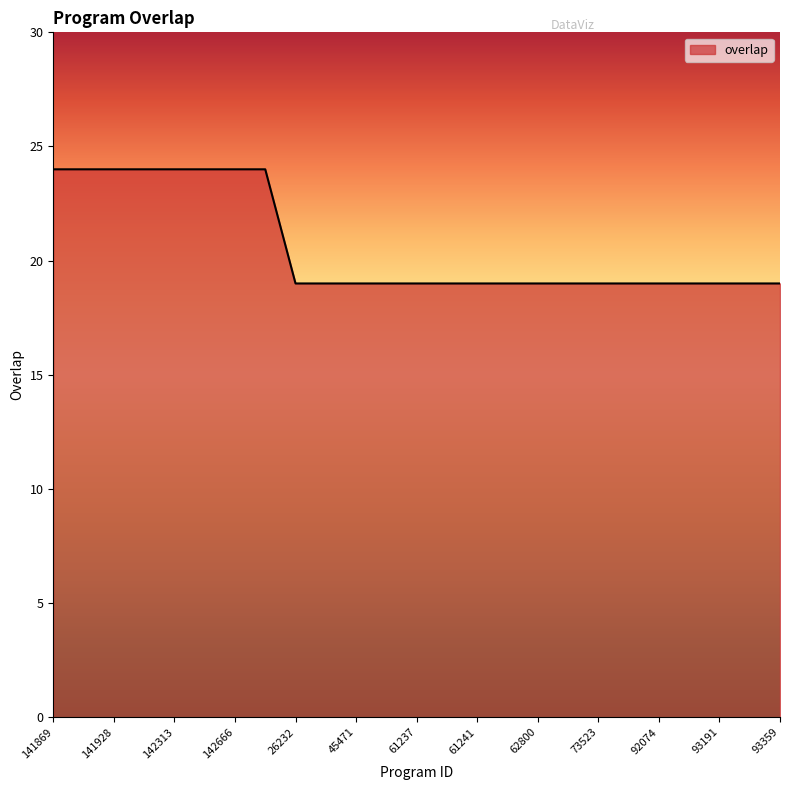

What is the greatest value displayed?

24